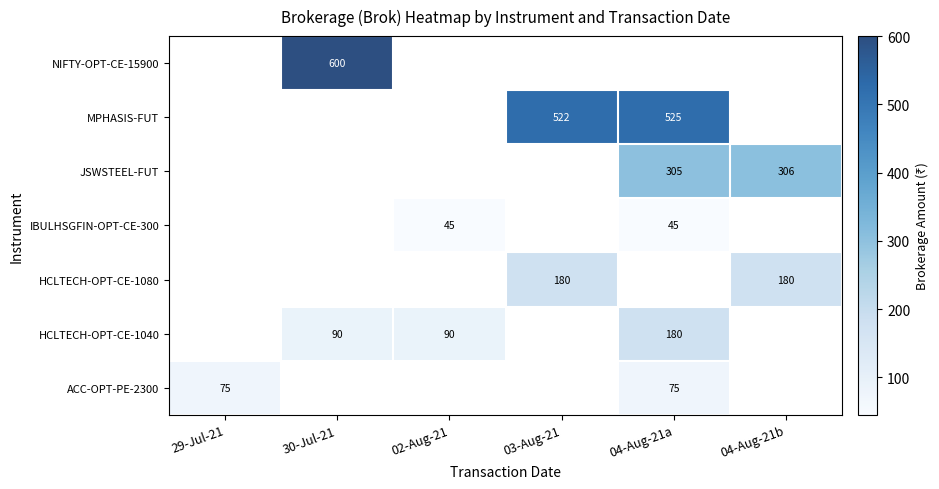

The value of IBULHSGFIN-OPT-CE-300 at 02-Aug-21 is 67. True or false?

False